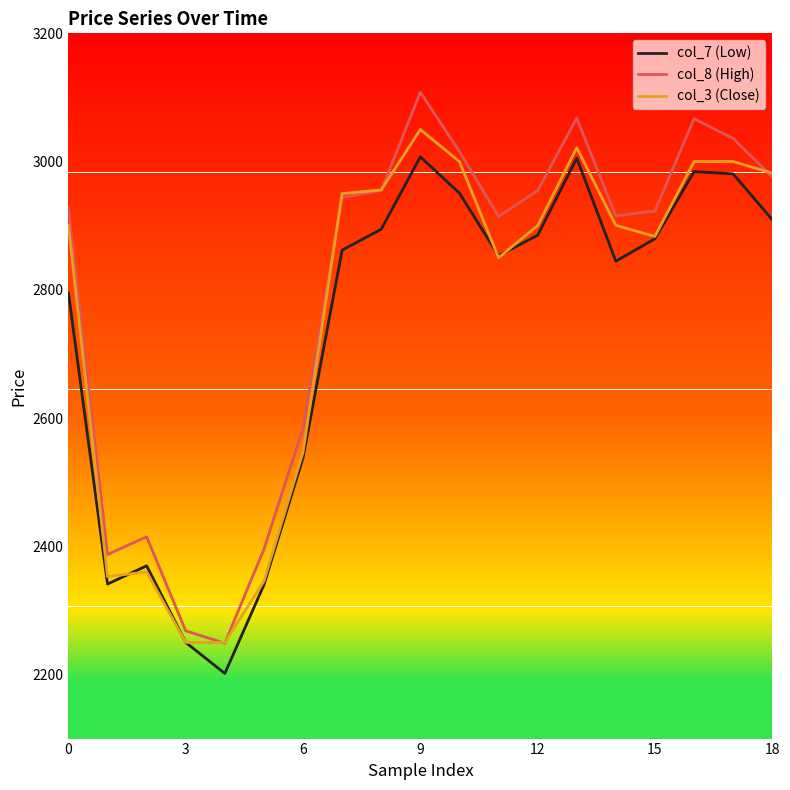

Which series has the widest spread of values?

col_8 (High)